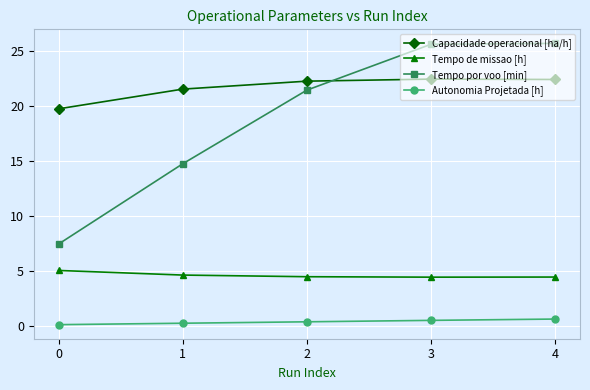

What is the lowest value of the Tempo de missao [h] series?

4.5